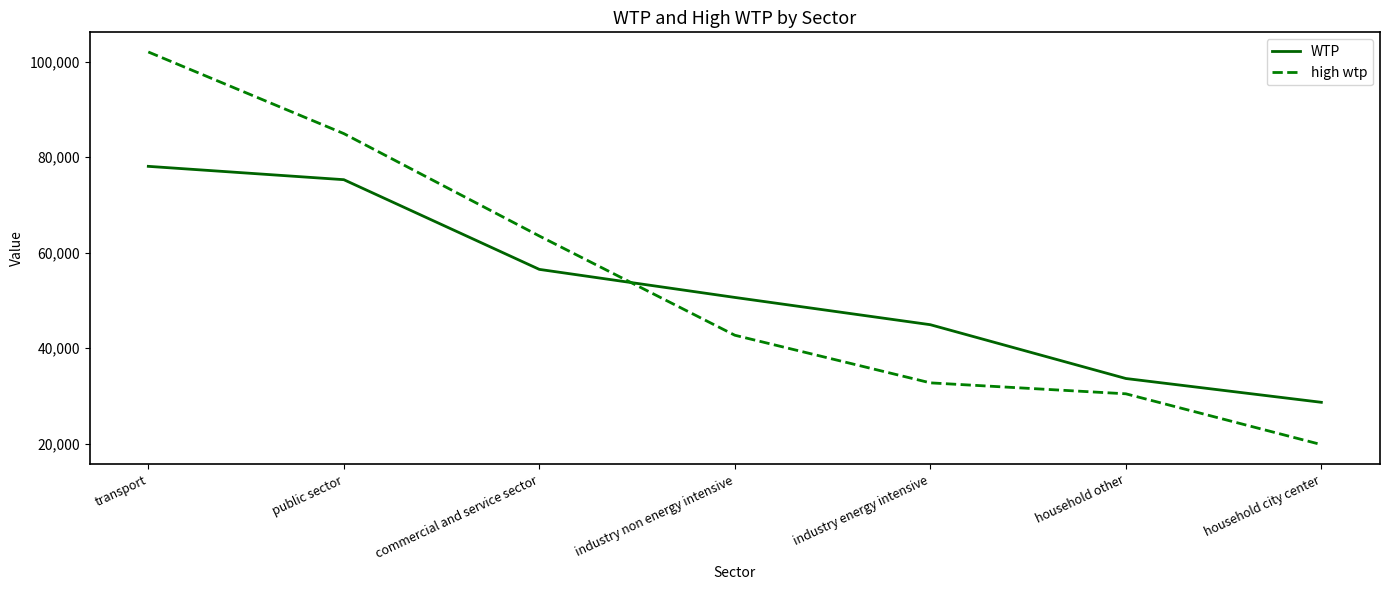

What is the maximum value for WTP?

78082.0